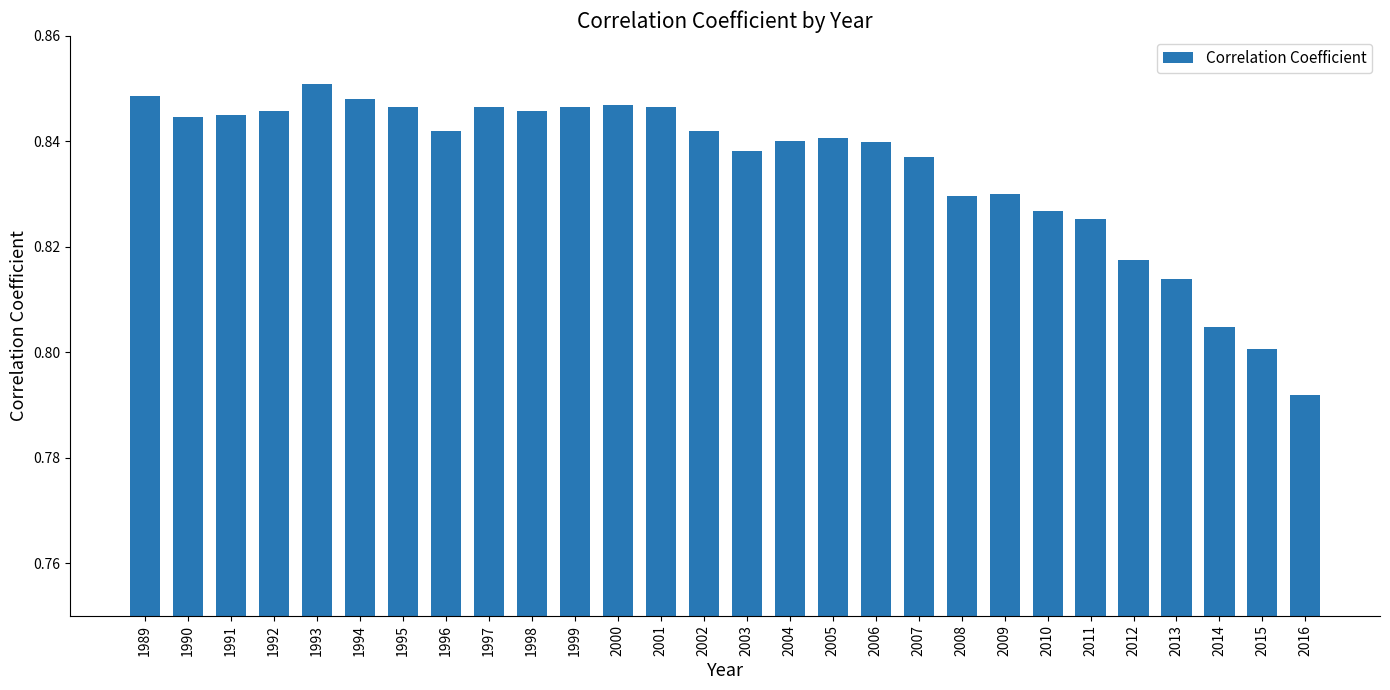

What is the sum of all values?

23.4